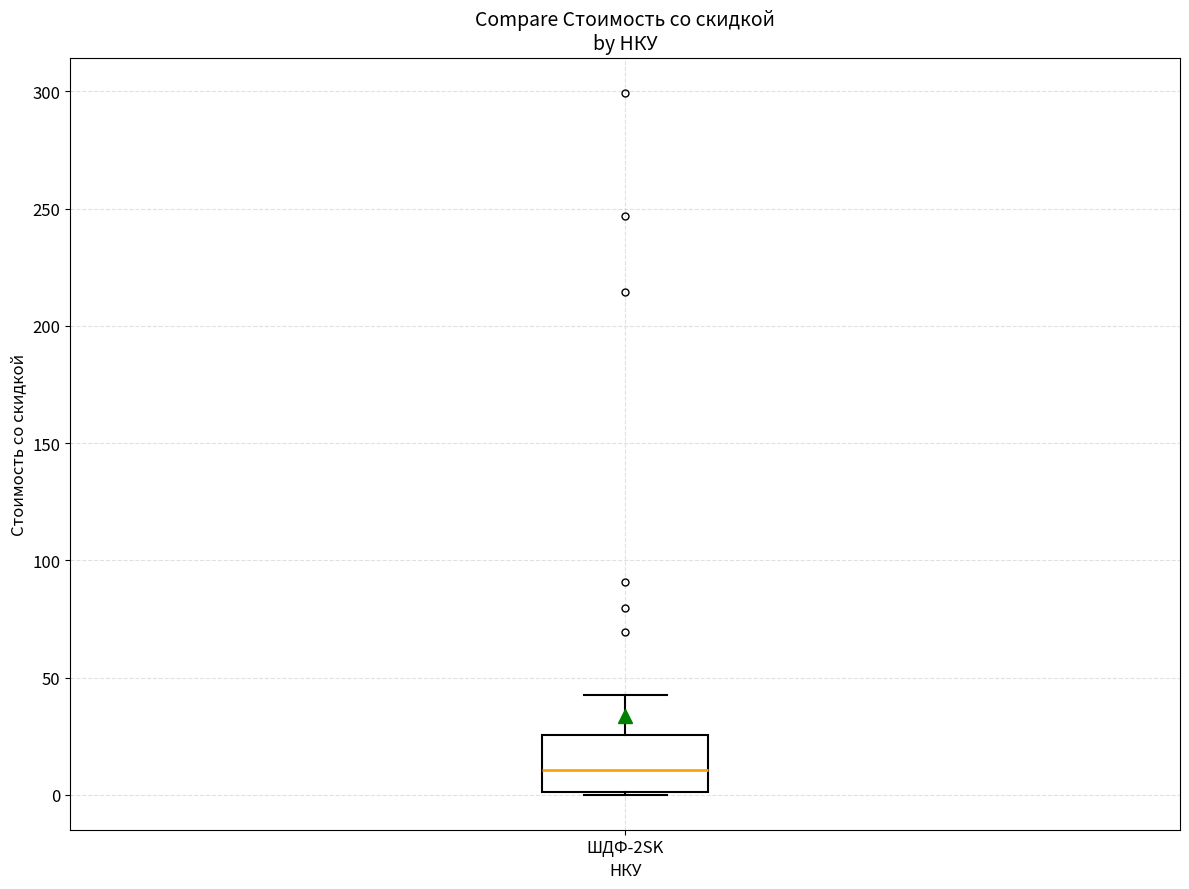

Read this box plot against the y-axis: the position of the median line, the range covered by the box, and the ends of both whiskers. The values are not printed on the chart, so give them approximately, as read against the axis.

median 10, box 0 to 25, whiskers 0 to 40